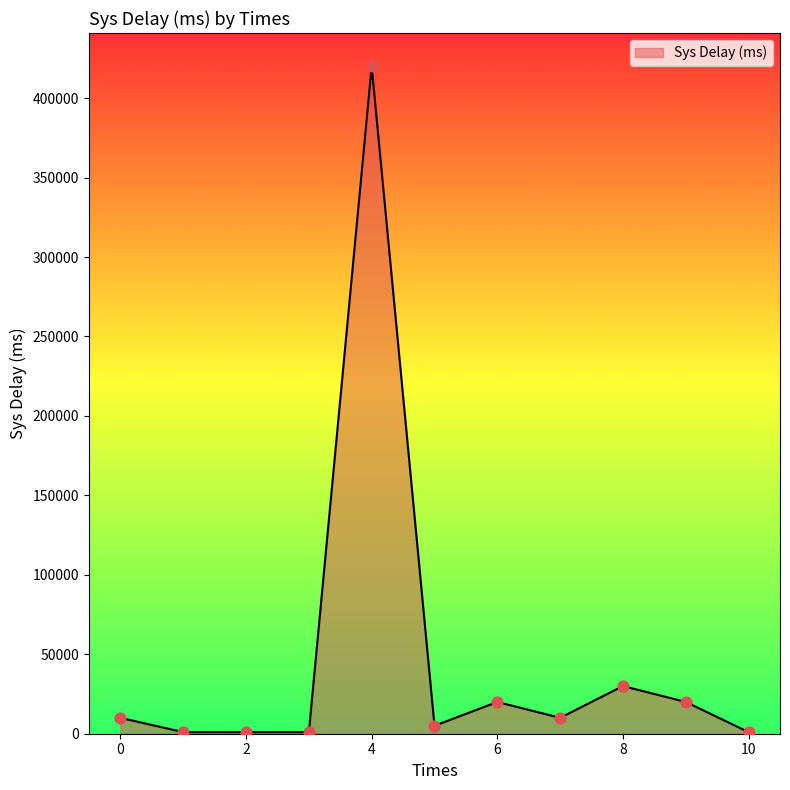

What is the maximum value shown in the chart?

420000